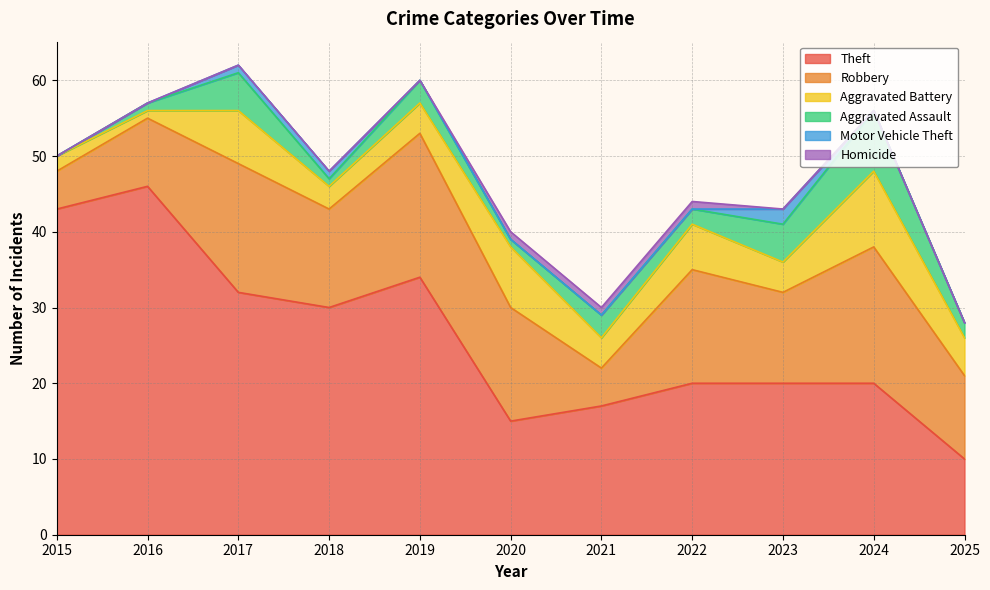

Is the value of Robbery at 2020 greater than the value of Motor Vehicle Theft at 2022?

Yes